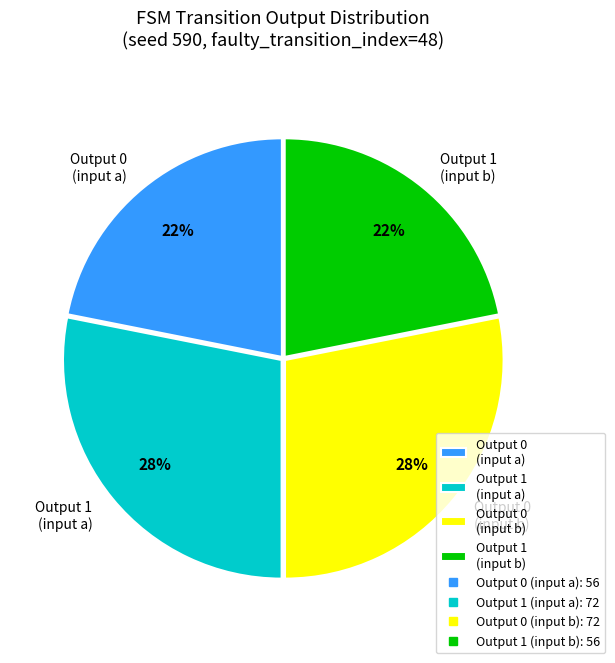

Is it true that Output 1 (input b) is 31% of the pie?

False